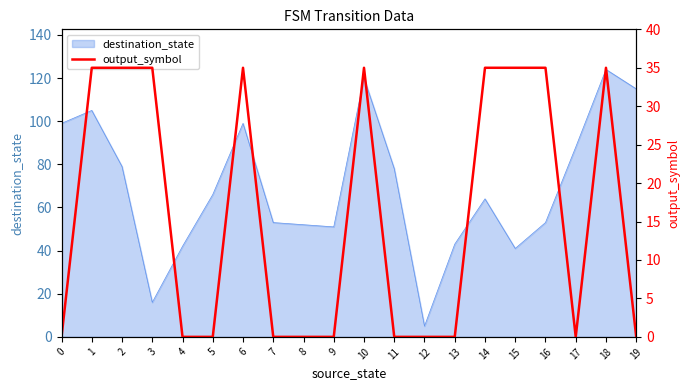

How many values are between 0 and 35?

20